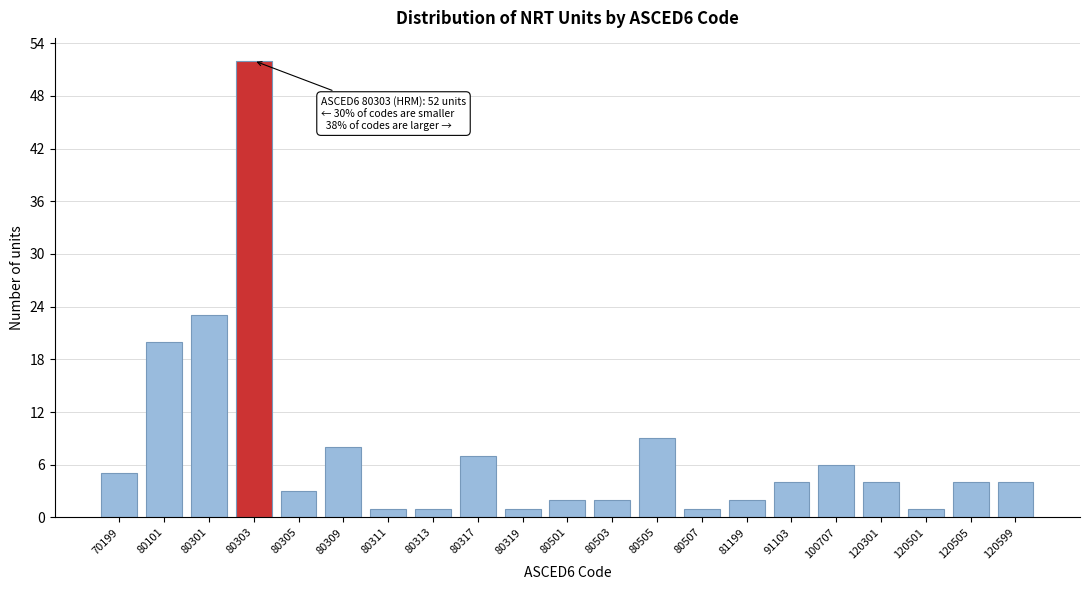

Reading left to right, list all the values displayed in this chart.

70199=5	80101=20	80301=23	80303=52	80305=3	80309=8	80311=1	80313=1	80317=7	80319=1	80501=2	80503=2	80505=9	80507=1	81199=2	91103=4	100707=6	120301=4	120501=1	120505=4	120599=4